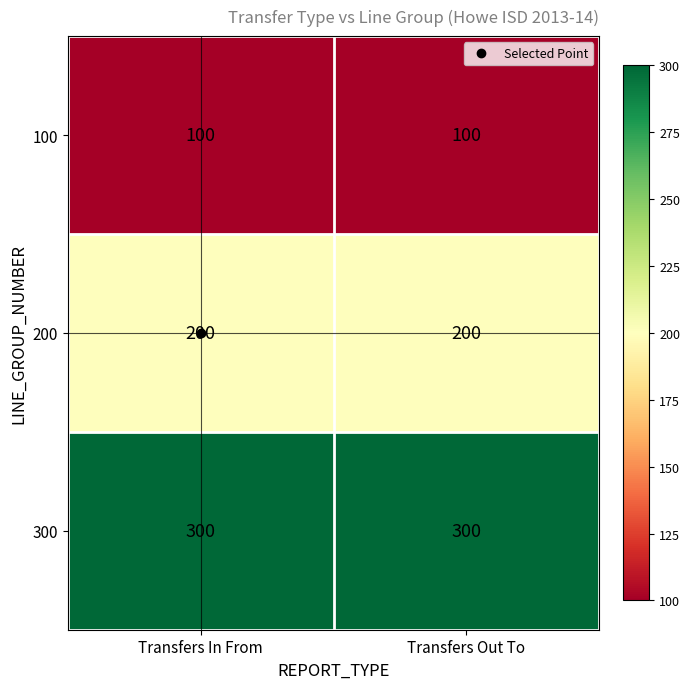

What is the spread (max minus min) of values at Transfers In From?

200